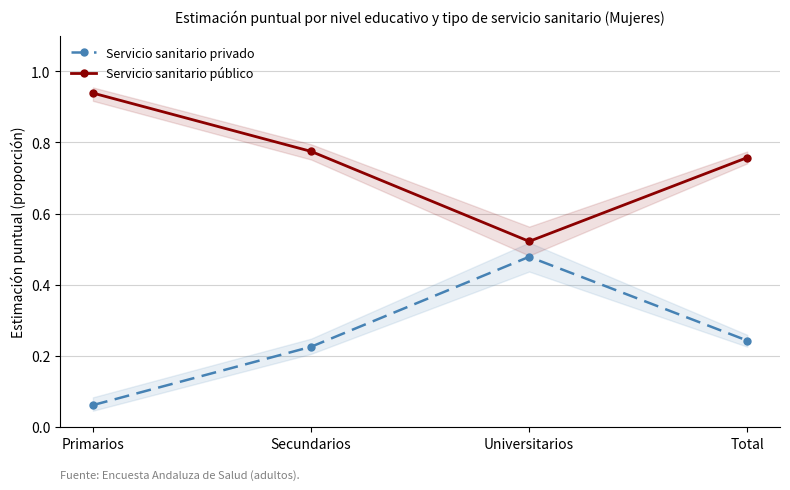

How many categories are shown in the chart?

4